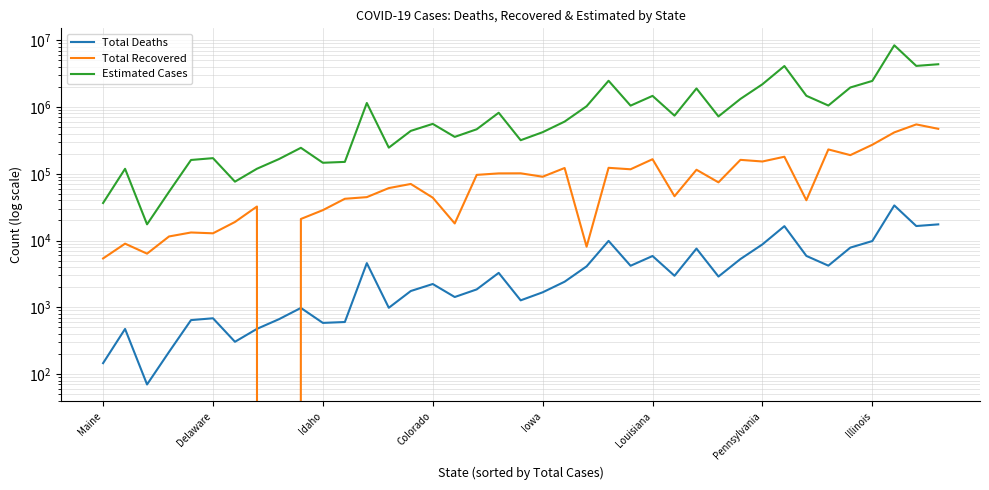

What is the difference between the second highest and minimum values in the Total Recovered series?

471578